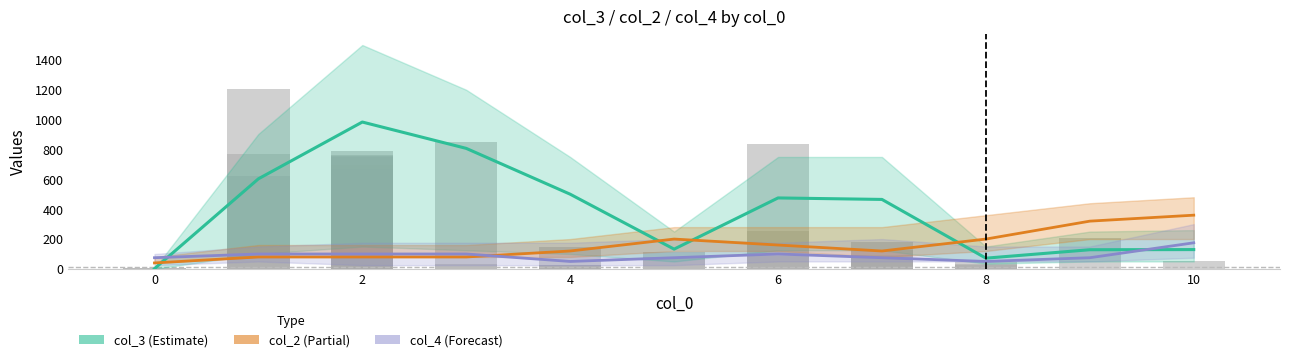

Are the bars grouped side by side (vs. stacked)?

Yes